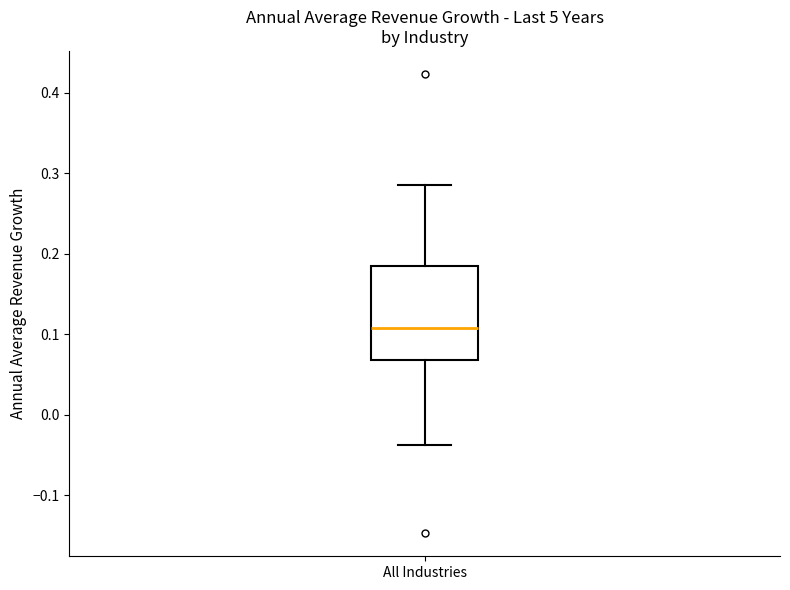

Where does the upper whisker of the box for All Industries end on the y-axis? The values are not printed on the chart, so give them approximately, as read against the axis.

0.29